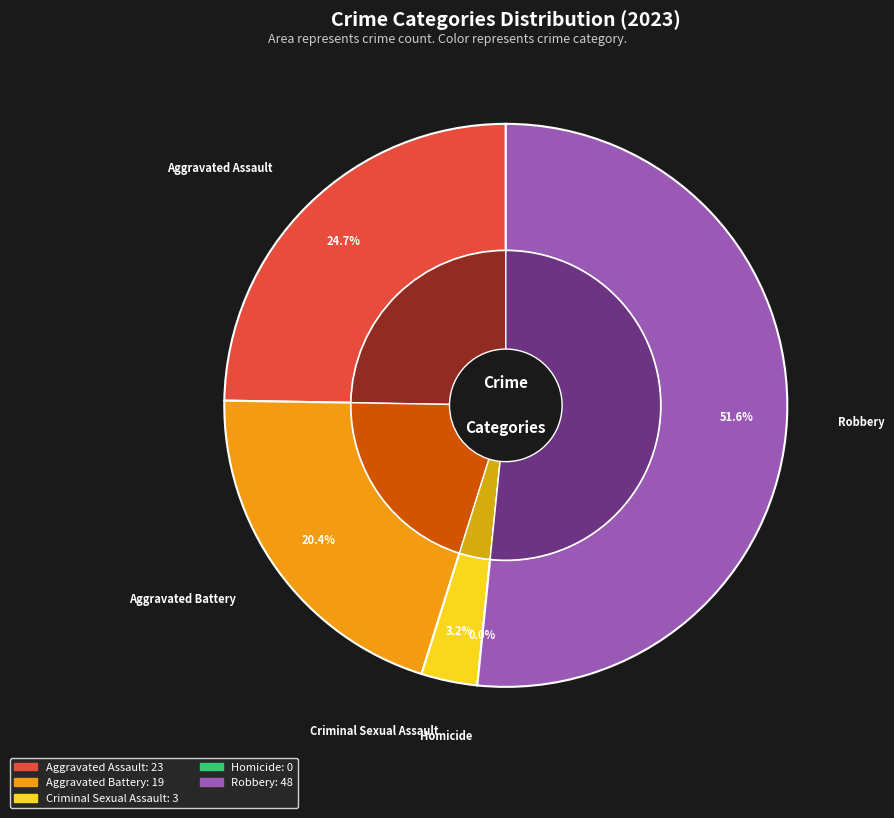

To the nearest percent, what portion does Aggravated Battery represent?

20%